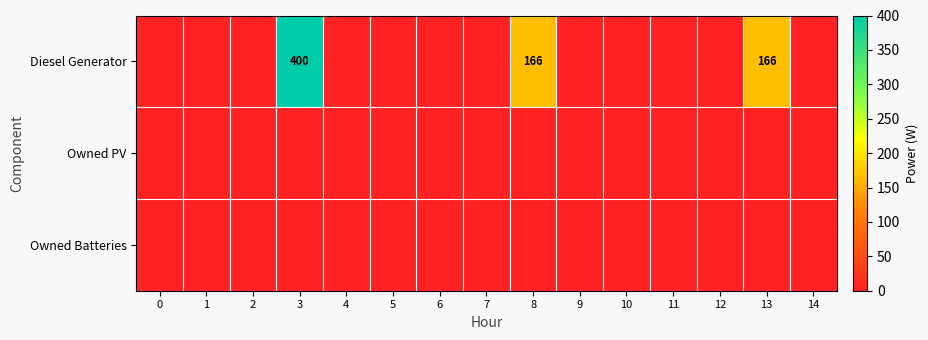

Which has a higher value, 1 or 5?

1